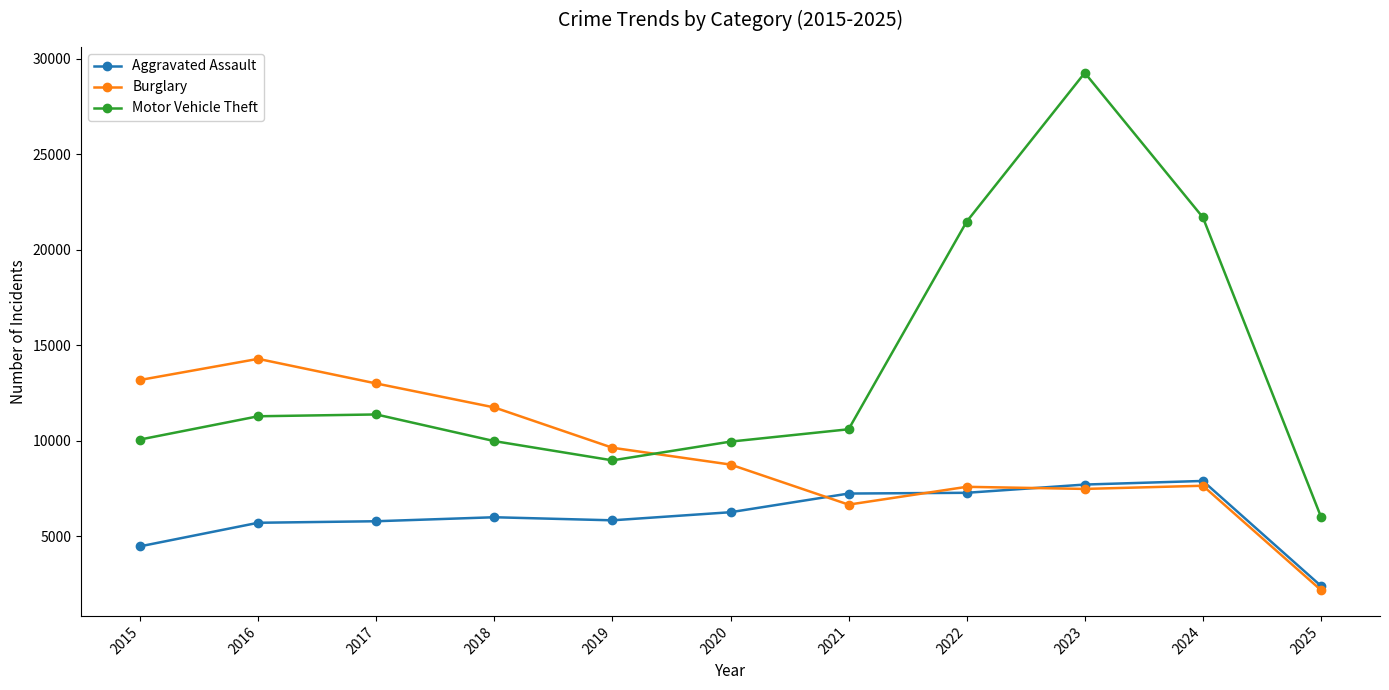

What are all the series names shown in the legend?

Aggravated Assault, Burglary, Motor Vehicle Theft